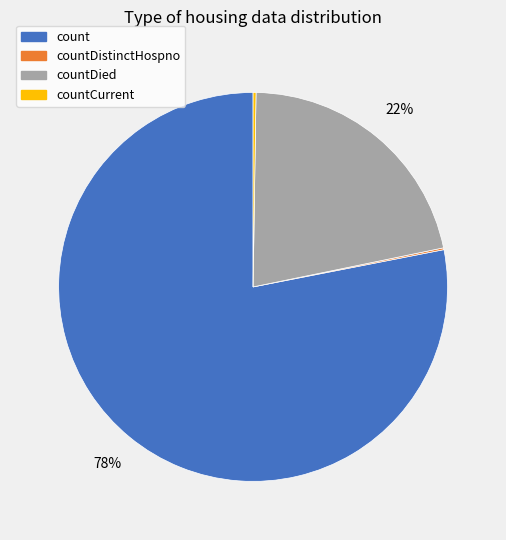

The count slice represents 78% of the pie. True or false?

True